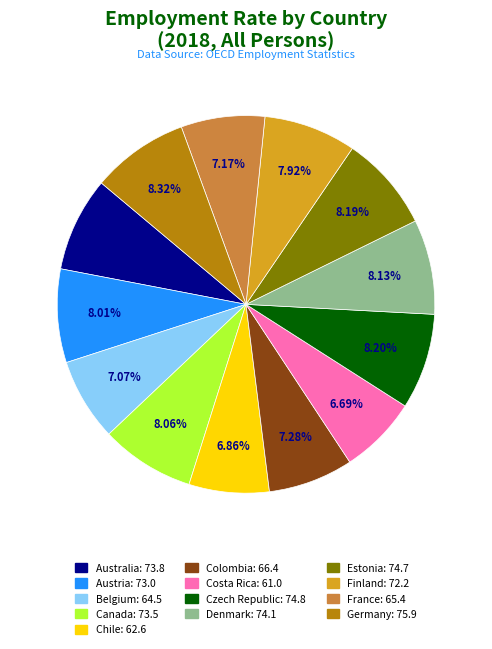

To the nearest percent, what percentage of the pie is Belgium?

7%